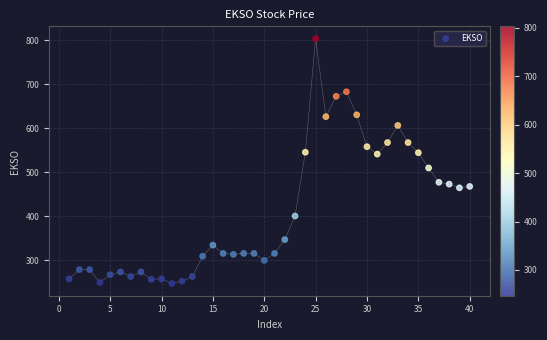

What is the range of Y values (max minus min)?

556.5